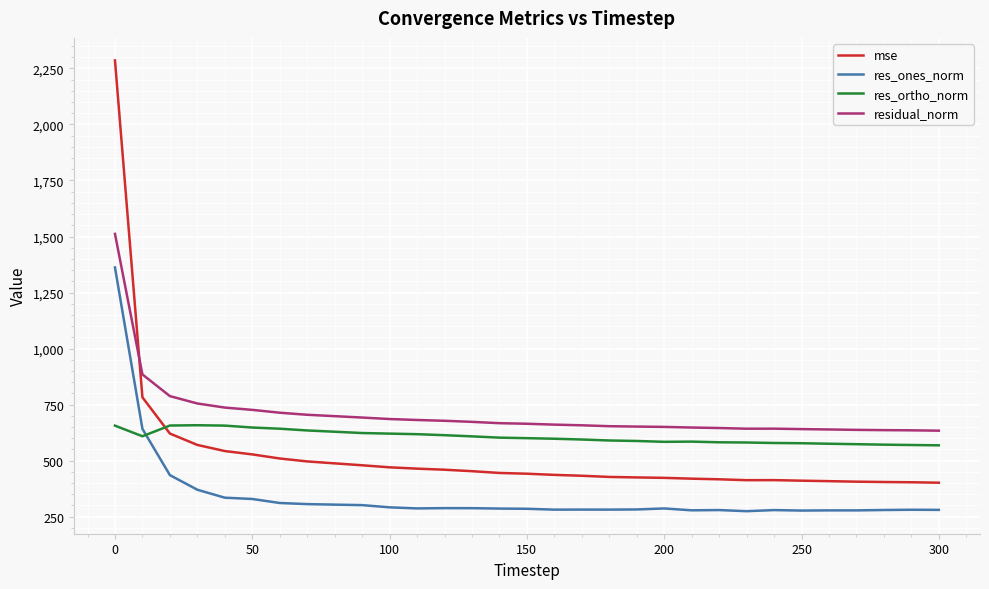

In res_ones_norm, how many points are lower than both neighbors (excluding endpoints)?

7